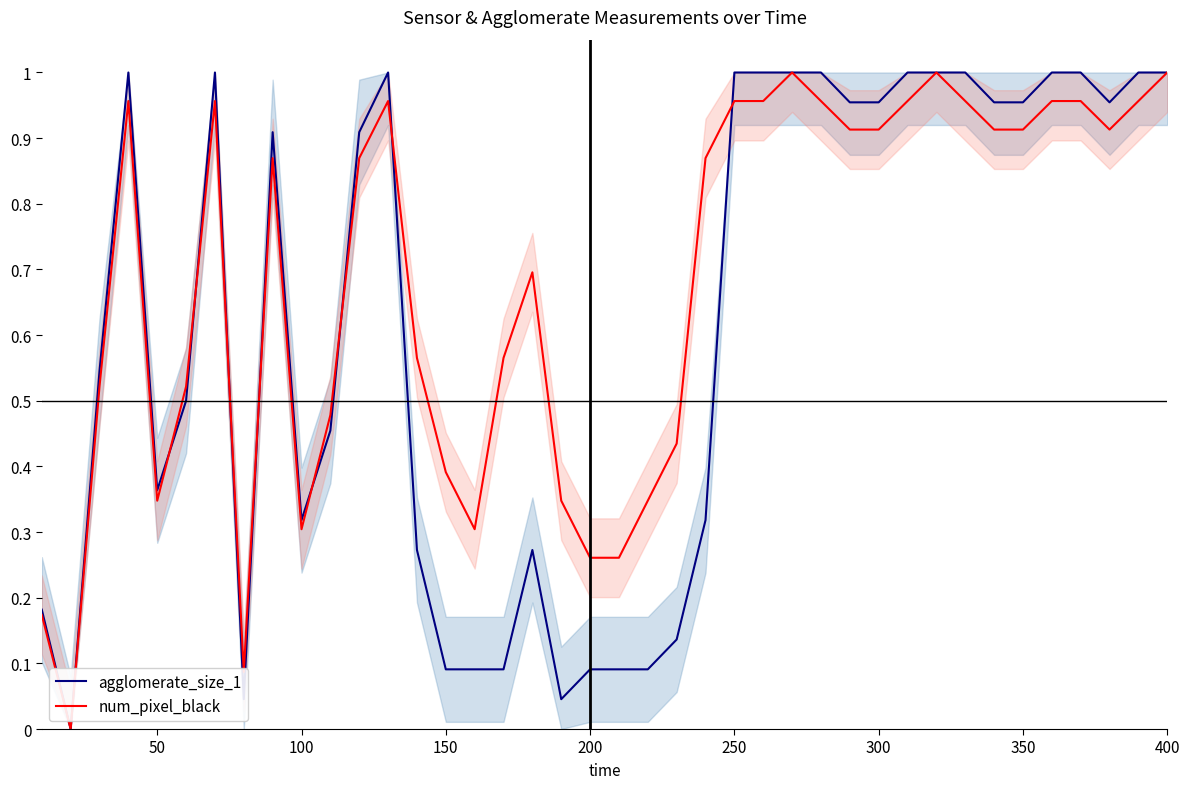

Which series has the largest total across all categories?

num_pixel_black